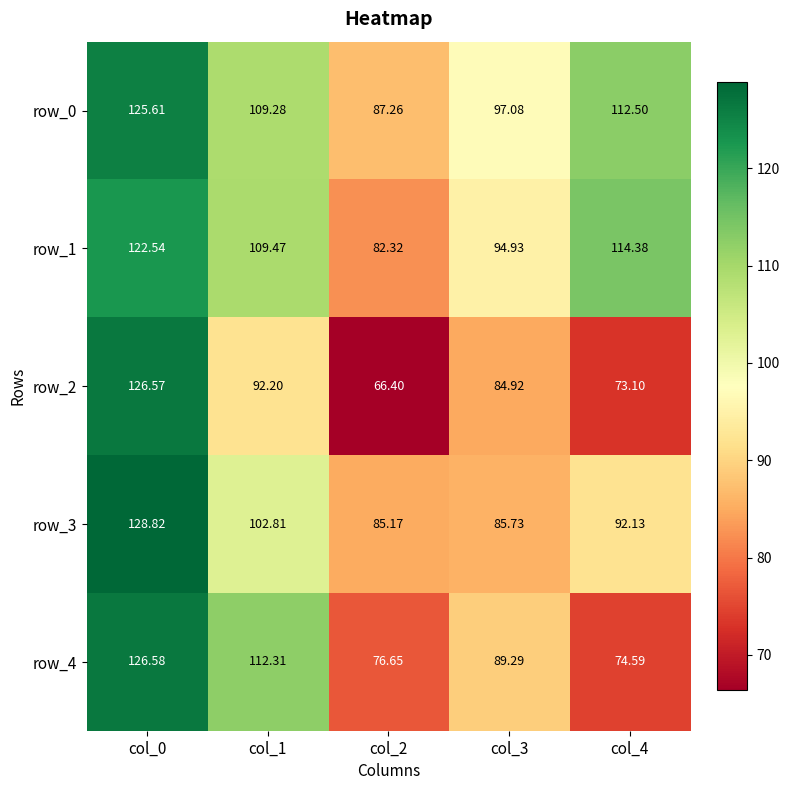

Rank the categories by row_0 value from lowest to highest.

col_2, col_3, col_1, col_4, col_0